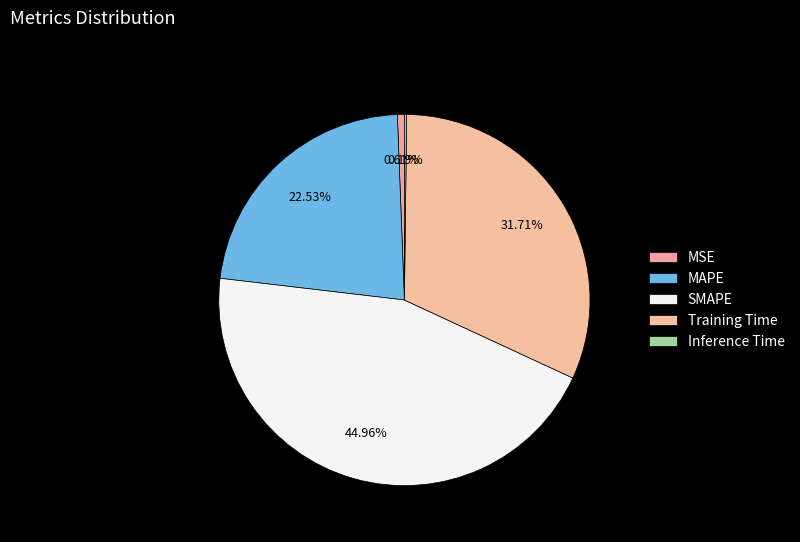

Rank the categories by value from lowest to highest.

Inference Time, MSE, MAPE, Training Time, SMAPE